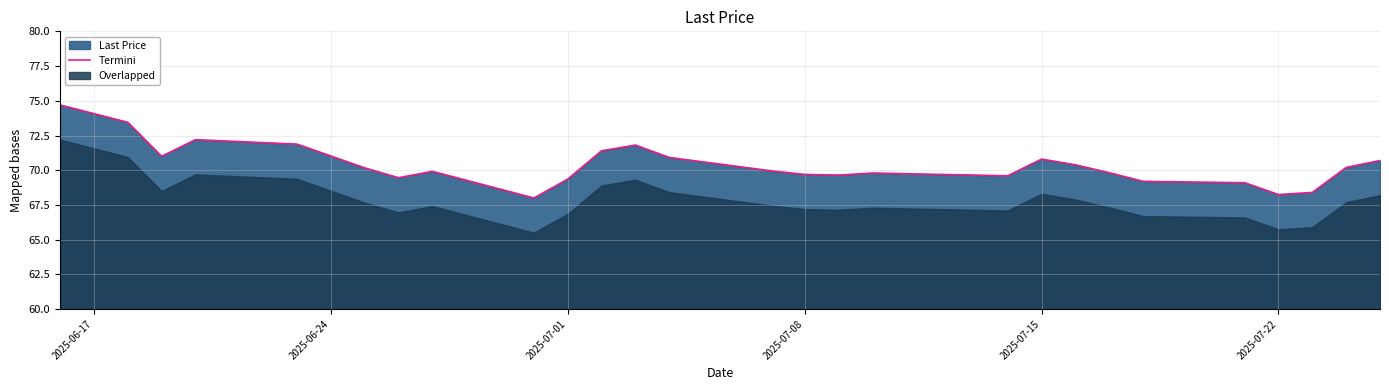

What is the lowest value of the Termini series?

68.0